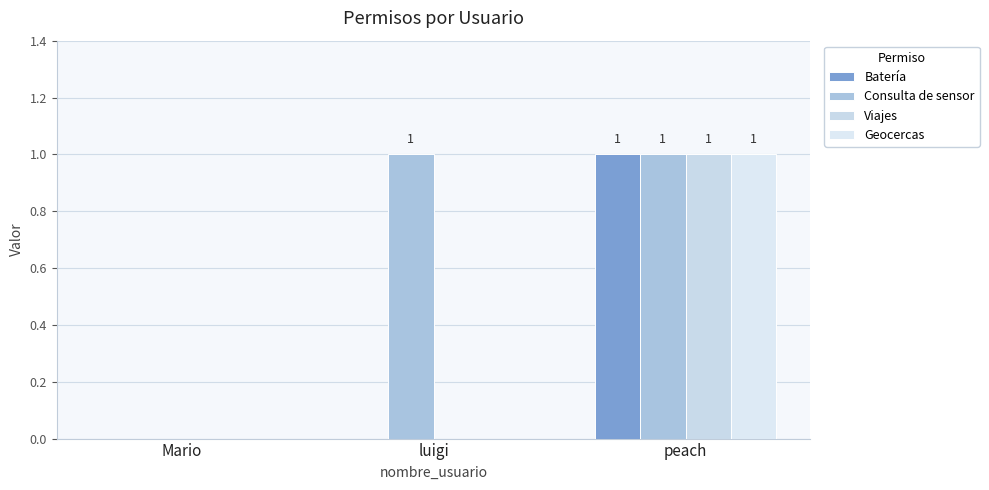

How many groups of bars are there?

3